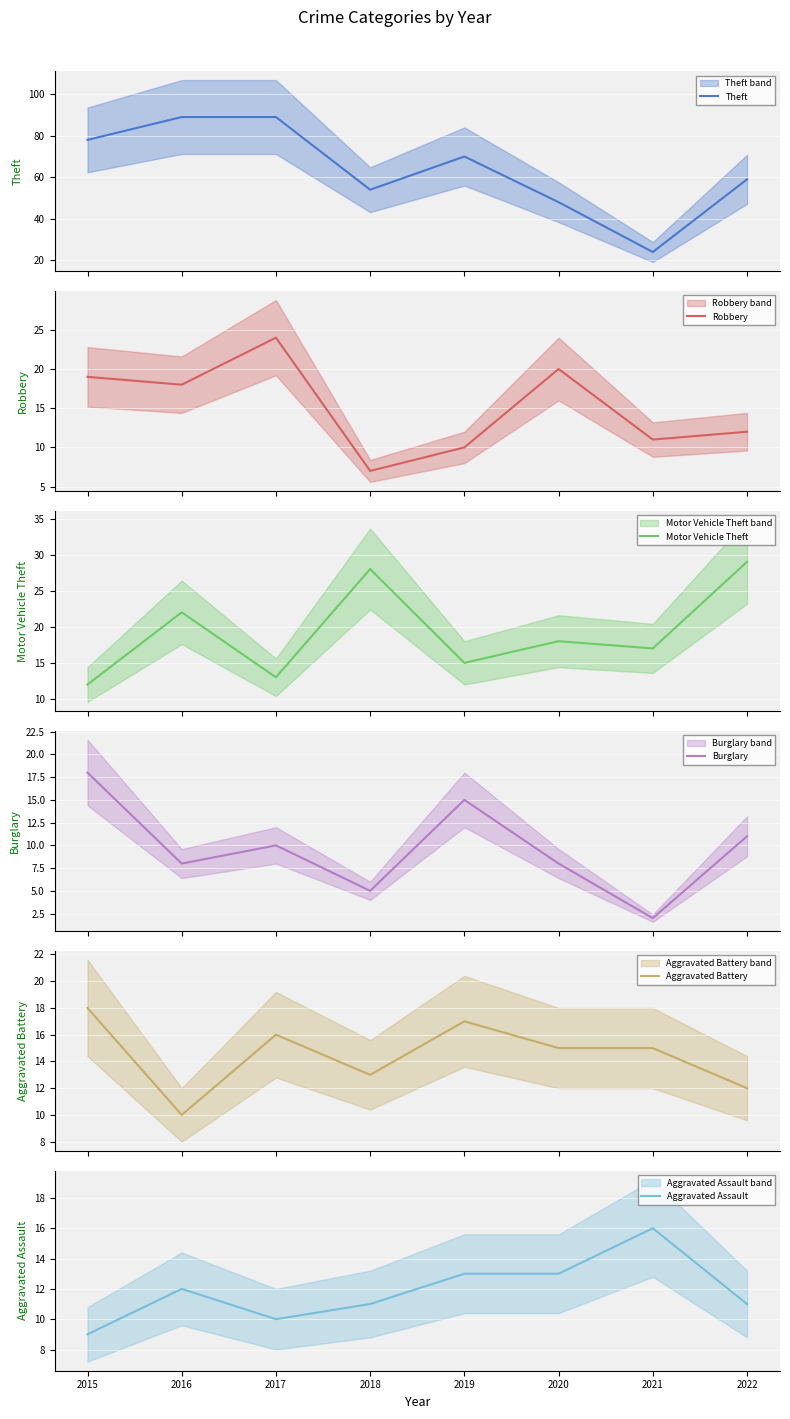

How many data points in Burglary are above 10?

3